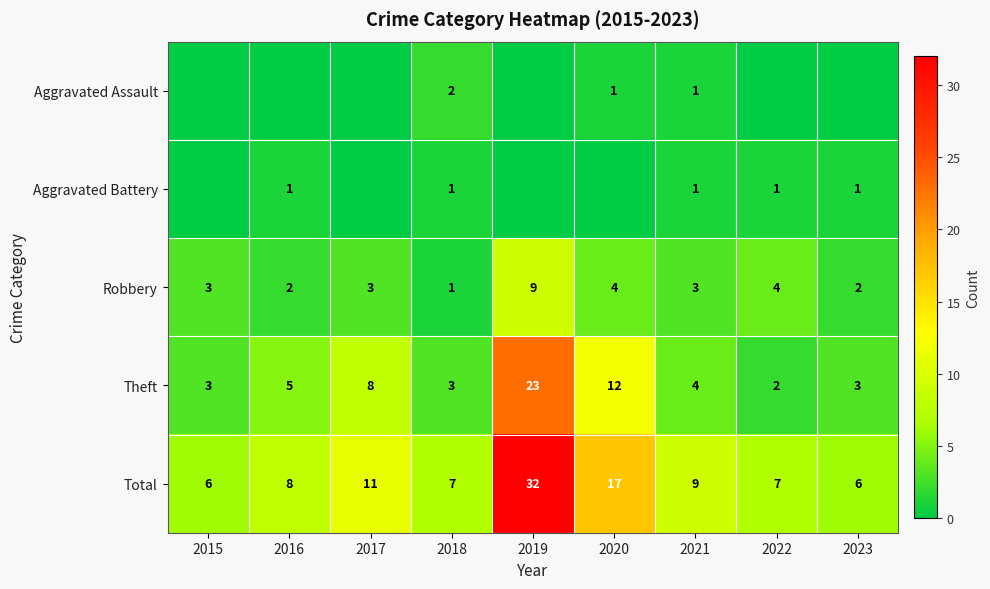

What is the difference between the maximum and second lowest values in the Total series?

26